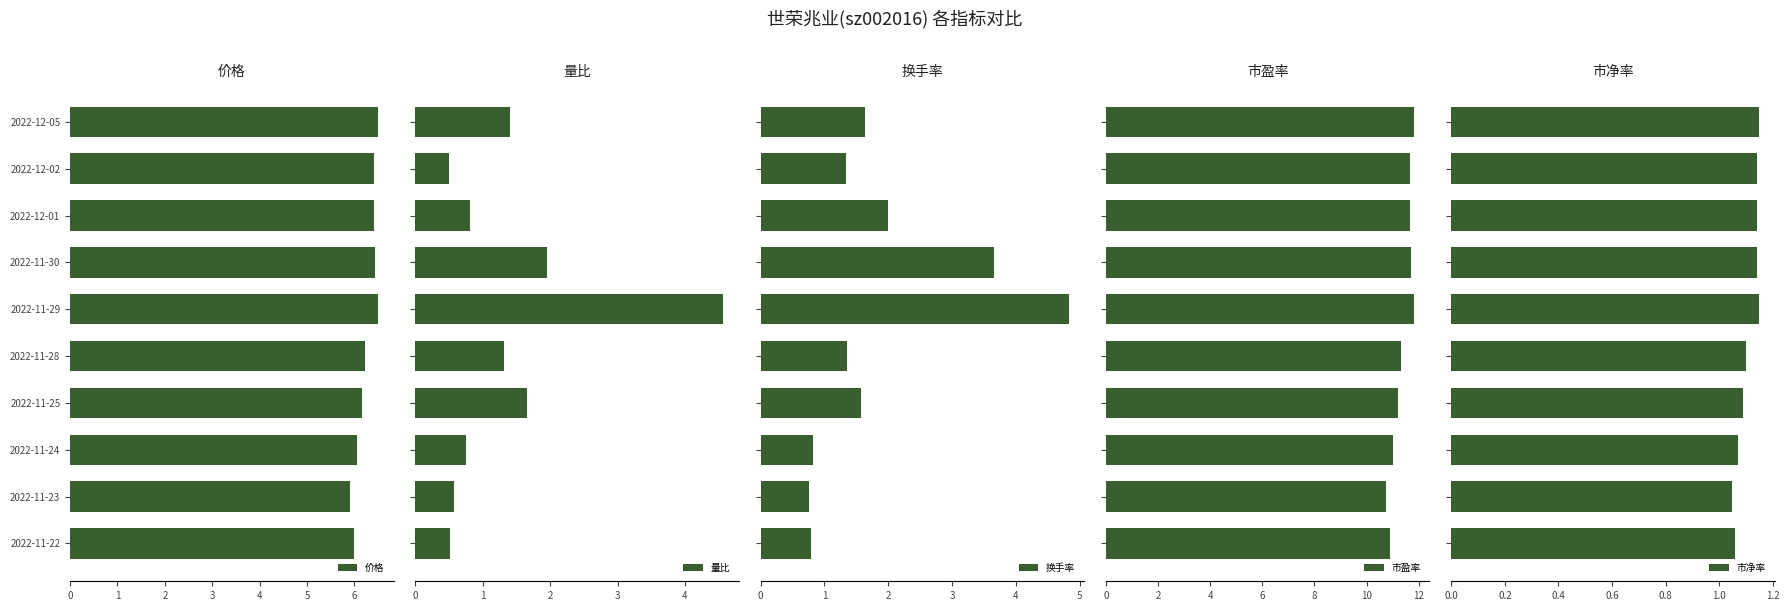

What is the difference between the maximum and minimum values in the 量比 series?

4.1